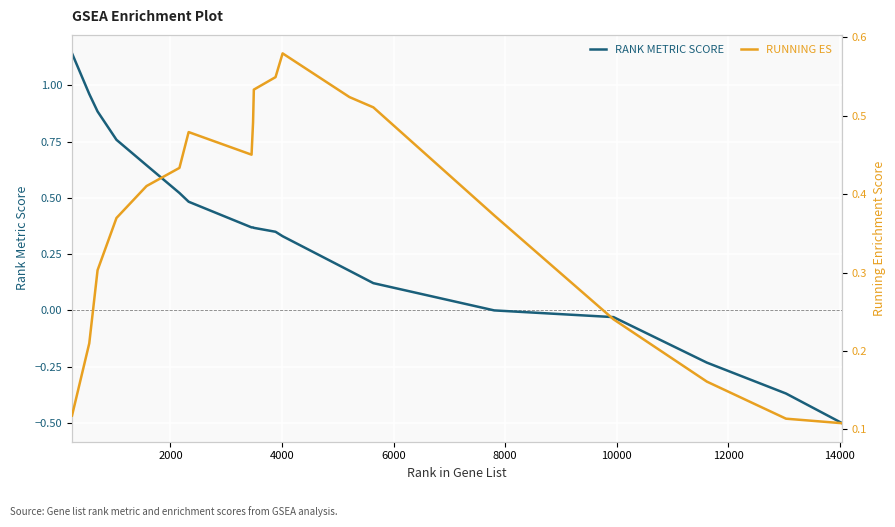

What is the minimum value for RANK METRIC SCORE?

-0.5